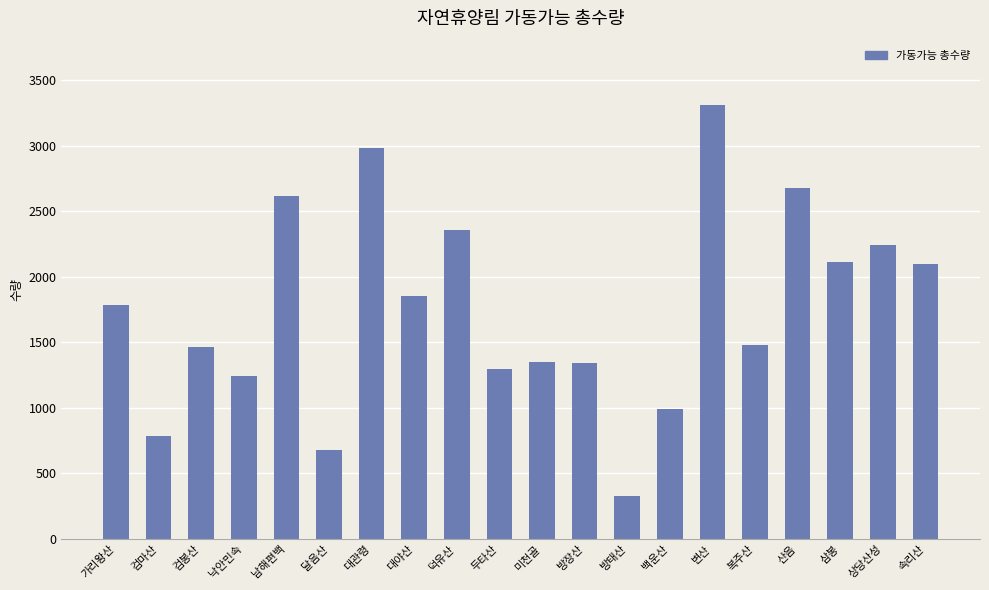

What is the ratio of the value at 복주산 to the value at 백운산?

1.5